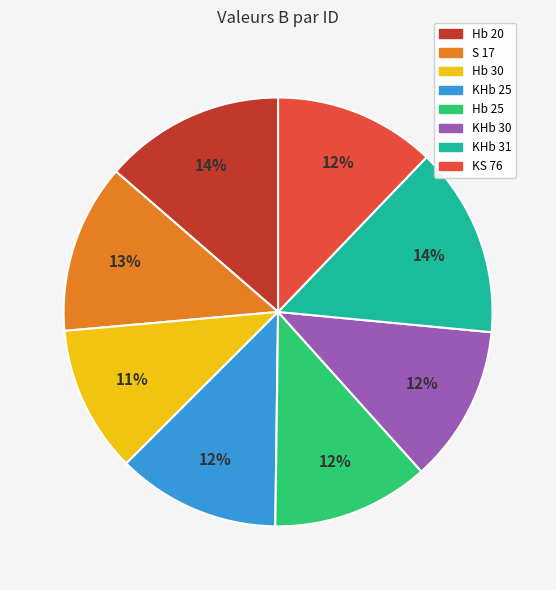

What is the smallest slice in the pie chart?

Hb 30